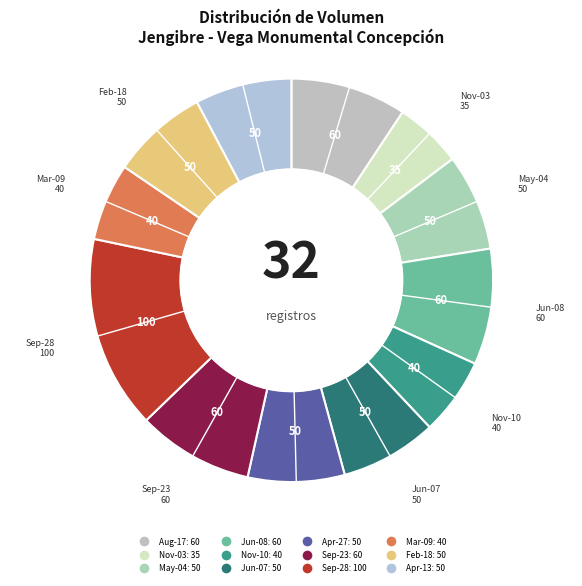

How many slices are in this pie chart?

12